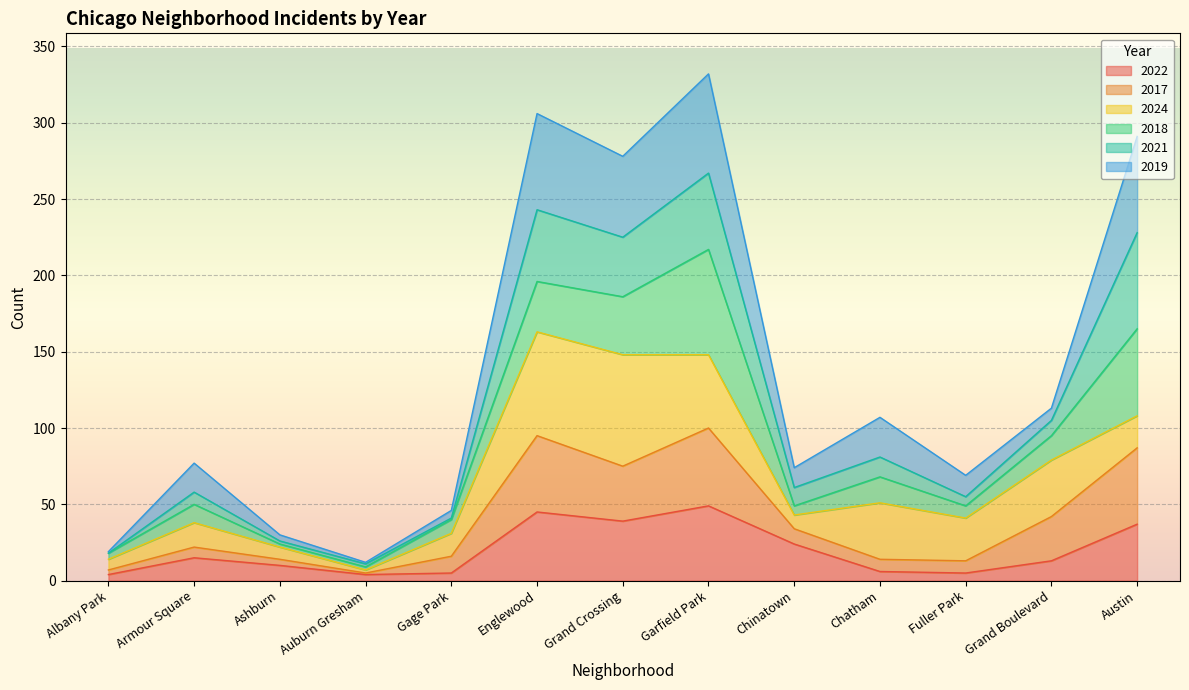

What is the value of the 2022 point at the 1st from the left?

4